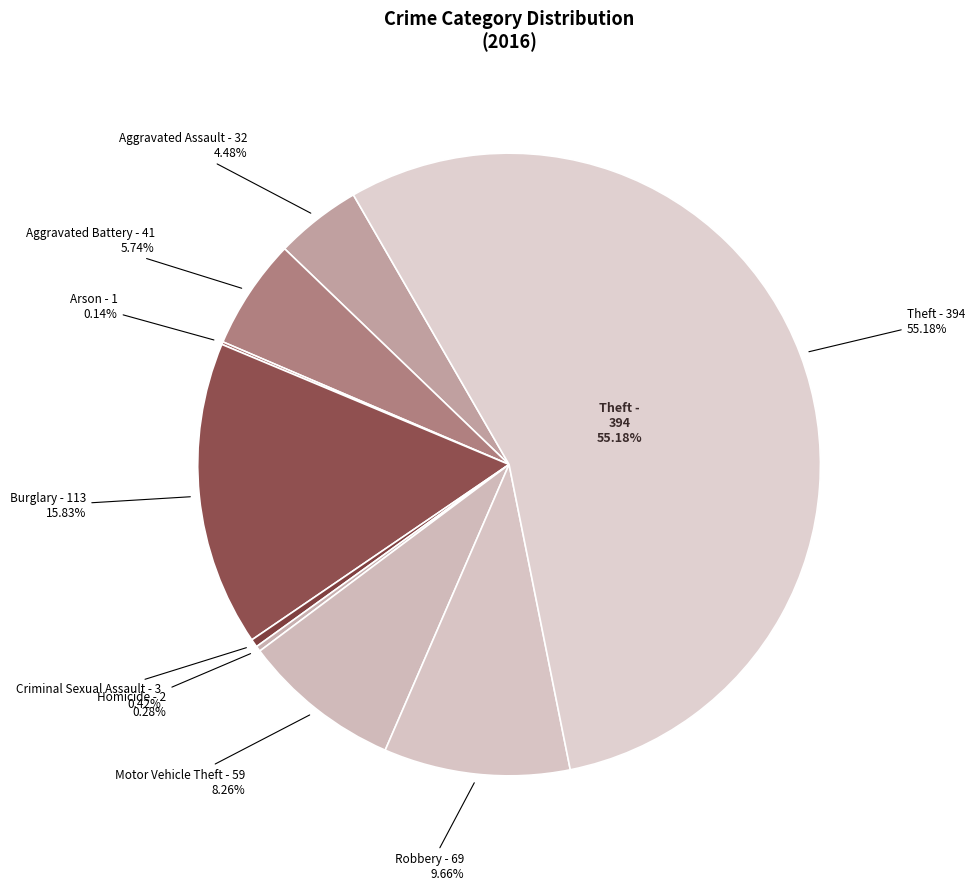

Rank the categories by value from highest to lowest.

Theft, Burglary, Robbery, Motor Vehicle Theft, Aggravated Battery, Aggravated Assault, Criminal Sexual Assault, Homicide, Arson